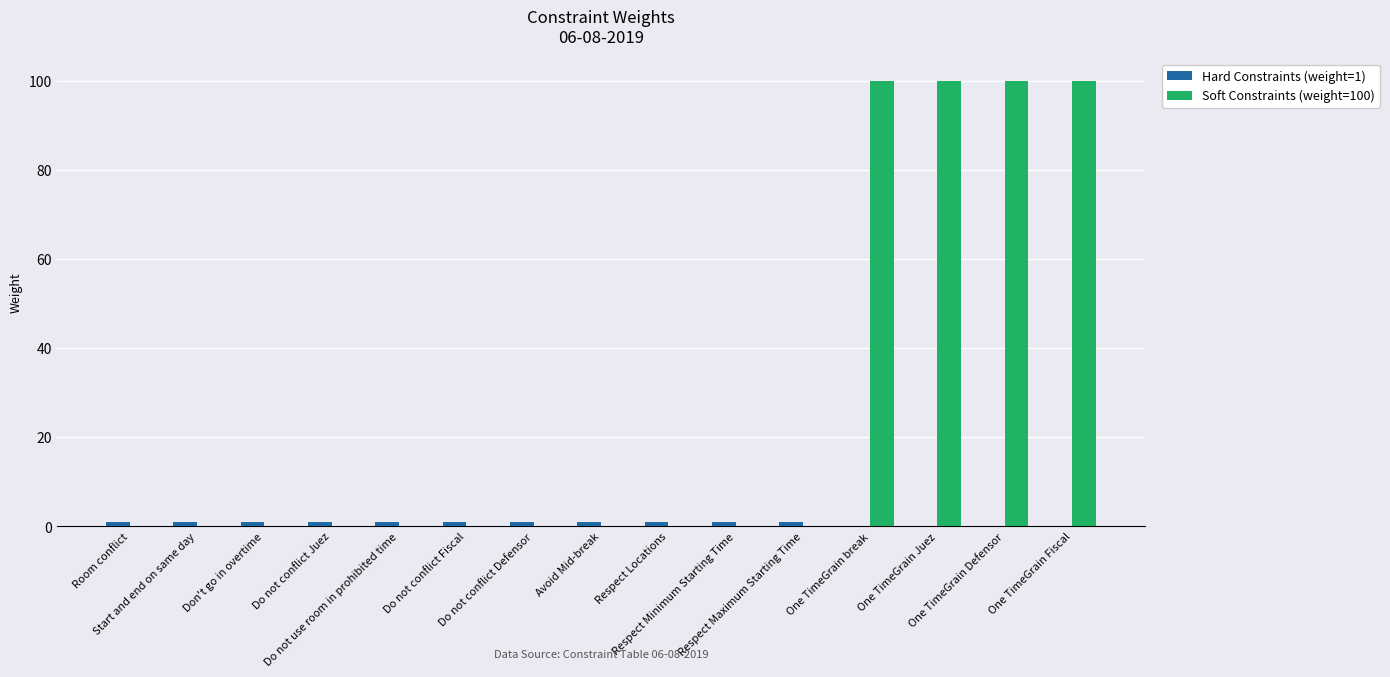

What is the difference between the second highest and second lowest values in the Soft Constraints (weight=100) series?

100